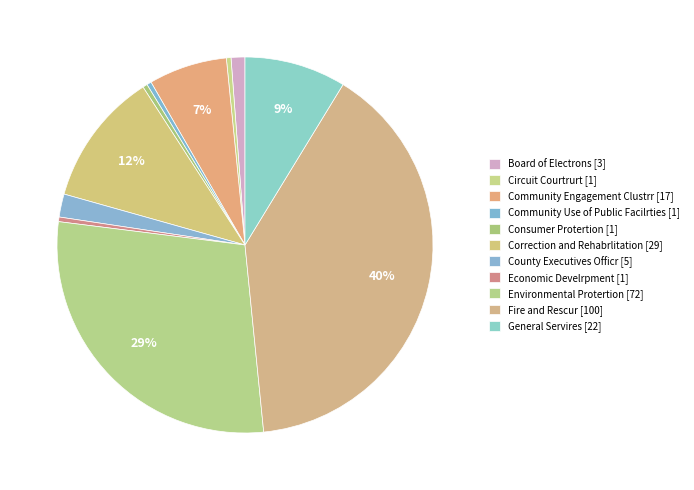

How many segments does this pie chart have?

11